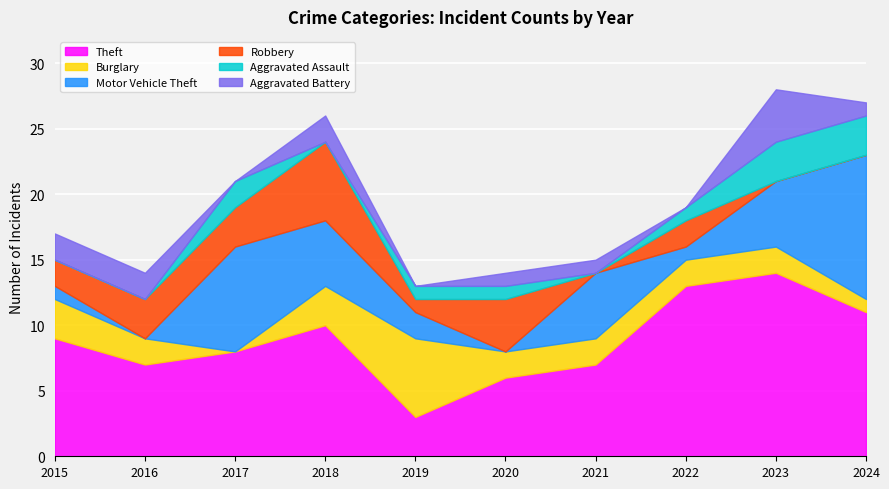

Rank the series at 2024 from lowest to highest value.

Robbery, Burglary, Aggravated Battery, Aggravated Assault, Theft, Motor Vehicle Theft